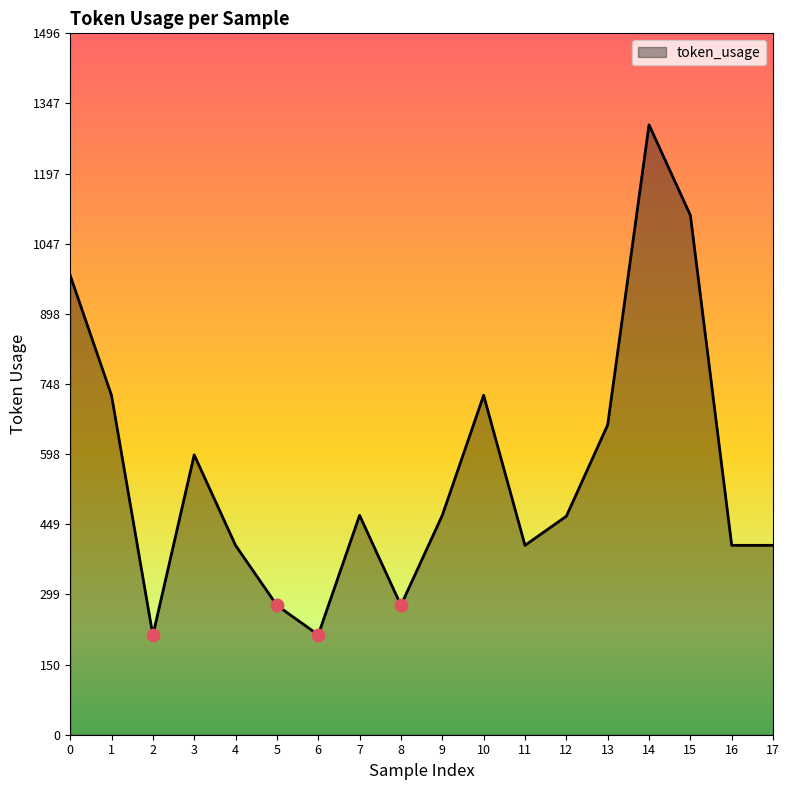

What is the change in value from 6 to 11?

+191